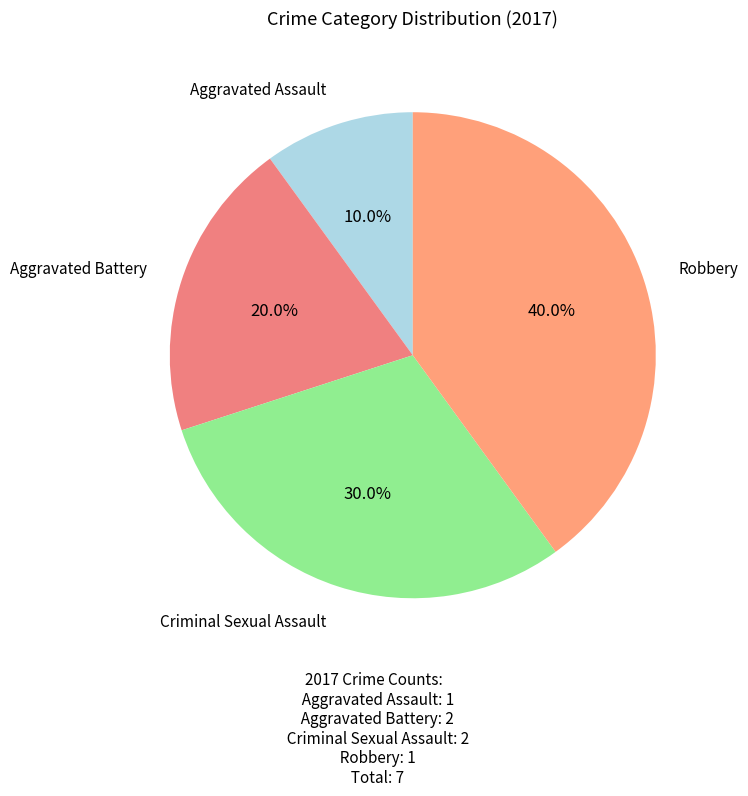

True or false: Robbery accounts for 29% of the total.

False